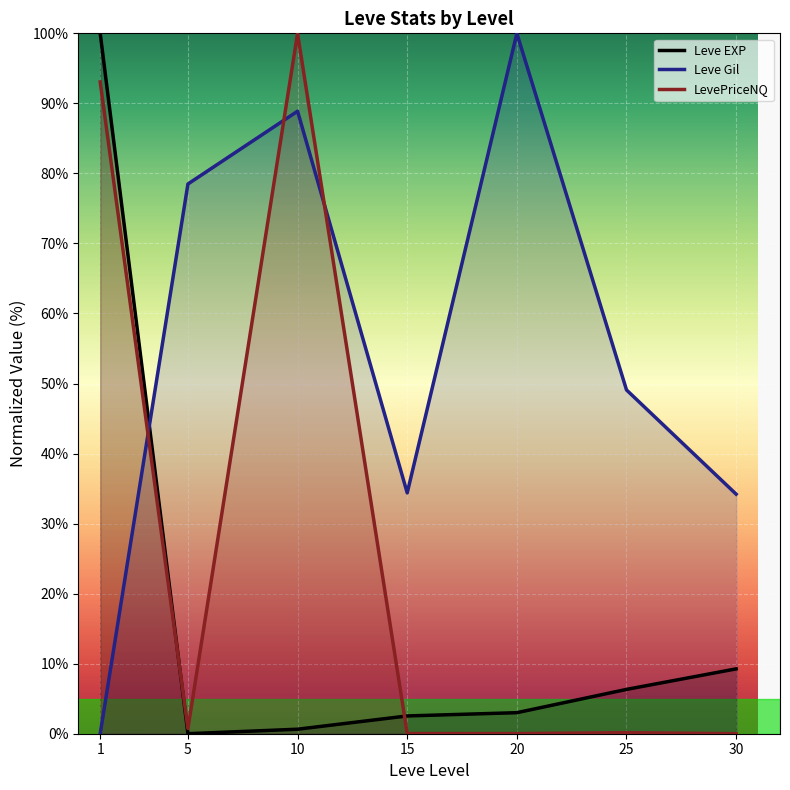

Between 5 and 20, which is larger?

20